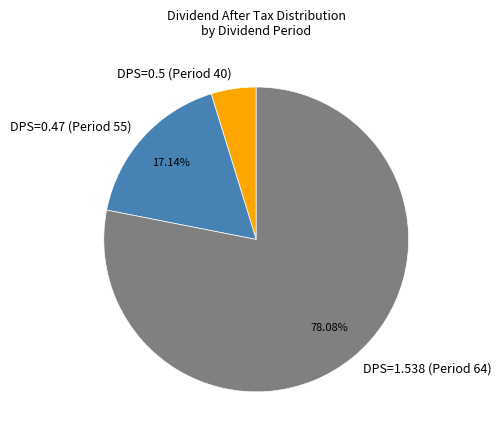

Is there any slice that represents more than half of the pie?

Yes